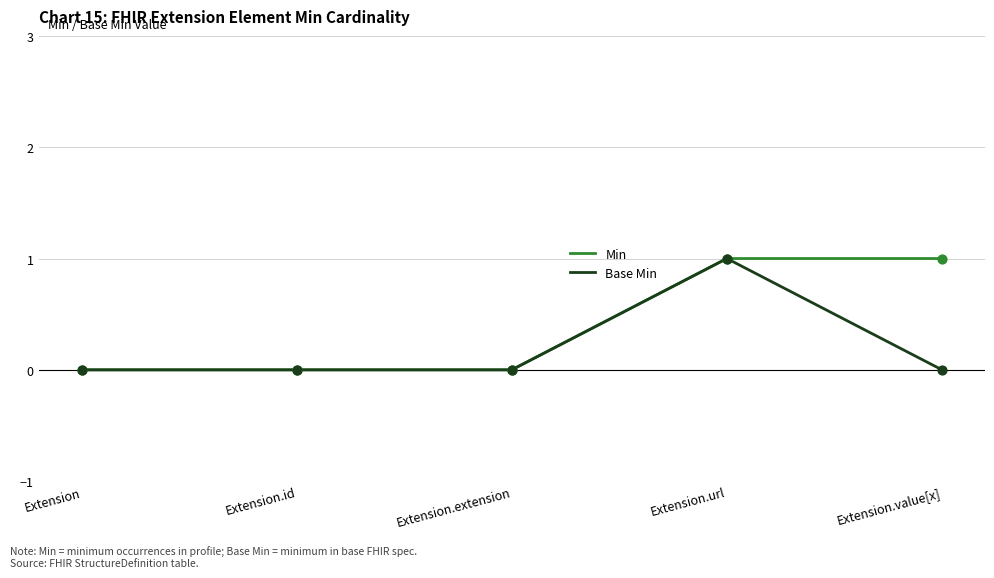

Which series has the largest total across all categories?

Min